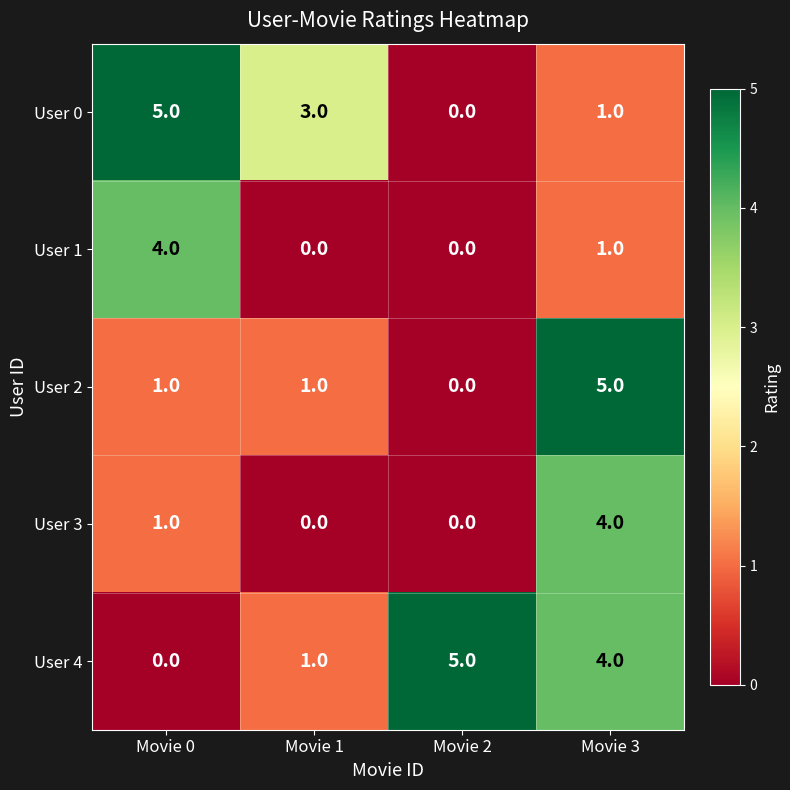

What is the greatest value displayed?

5